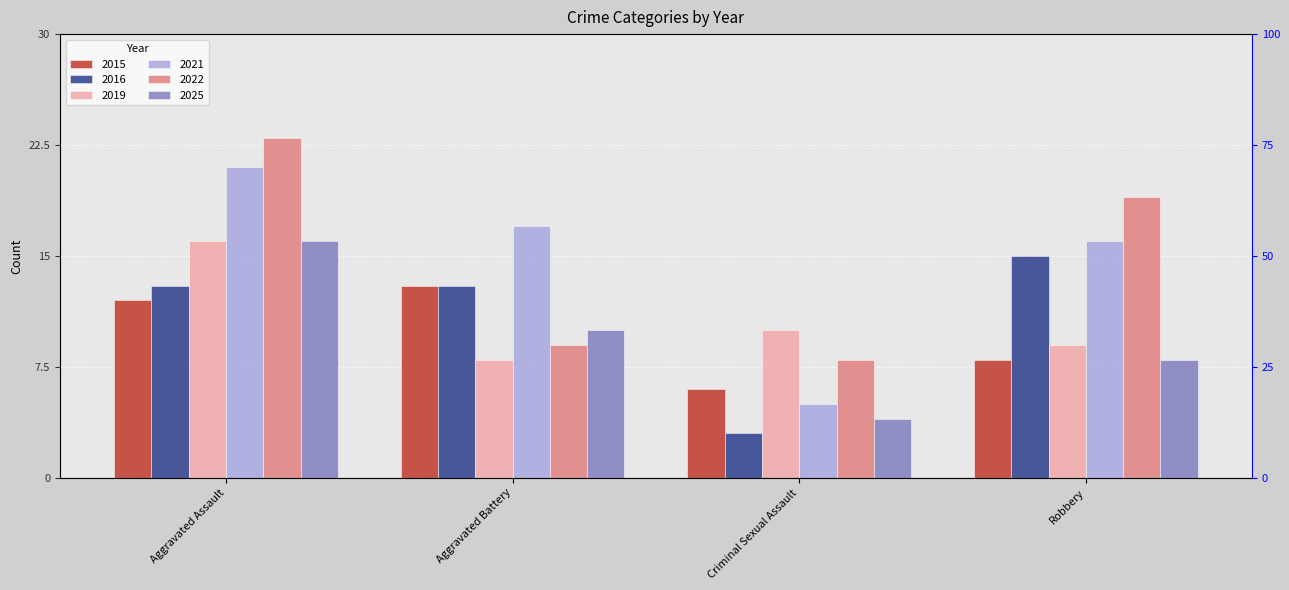

Which series has the widest spread of values?

2021